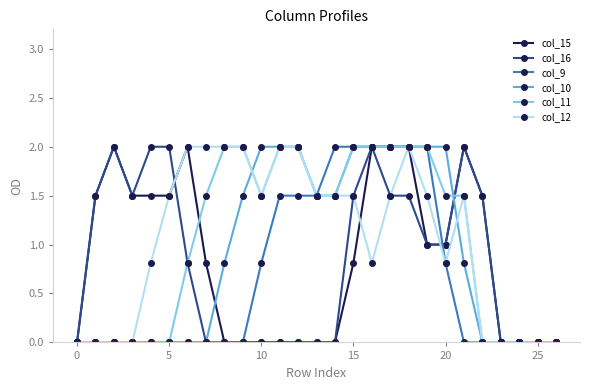

What is the maximum value for col_11?

2.0